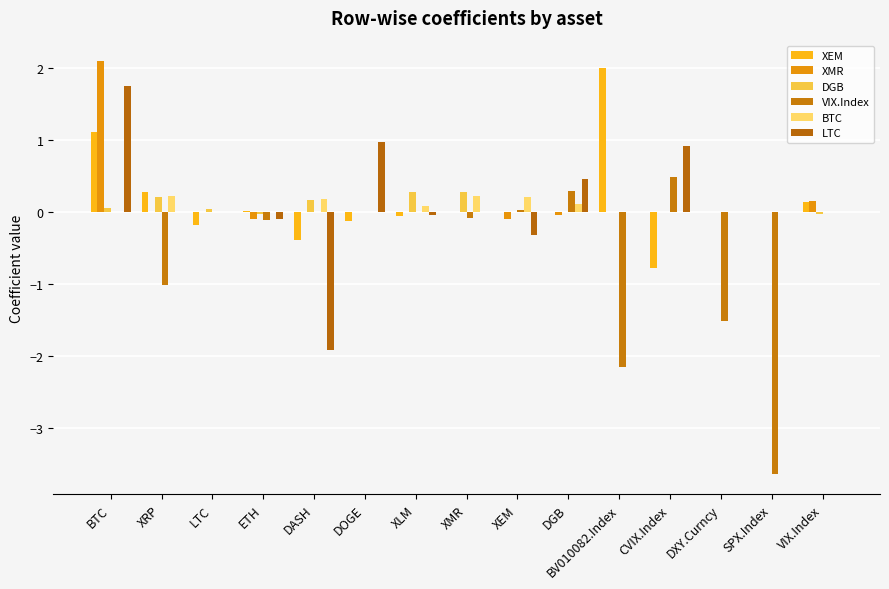

How many groups of bars are there?

15